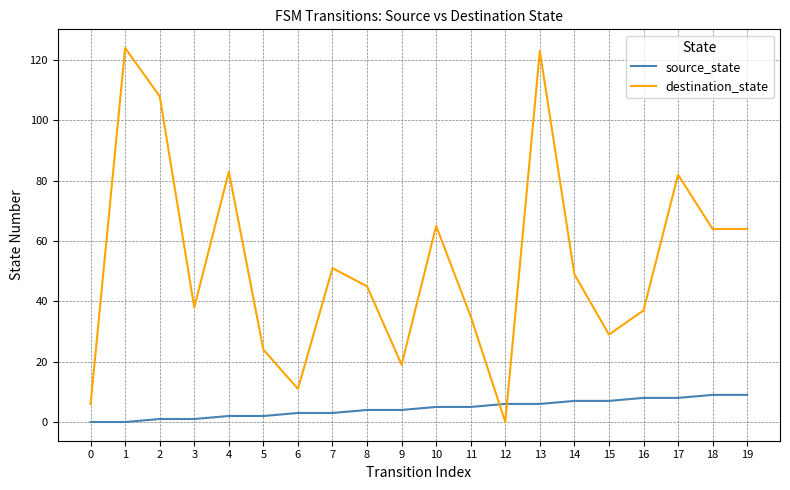

The destination_state series shows 6 at 0. True or false?

True